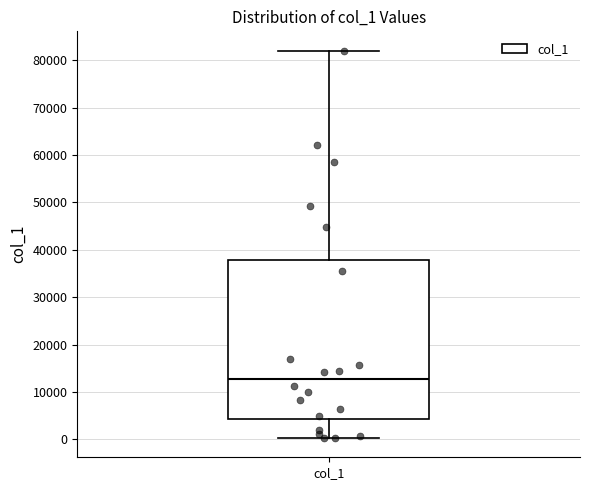

Where does the median line of the box for col_1 sit on the y-axis? The values are not printed on the chart, so give them approximately, as read against the axis.

13000